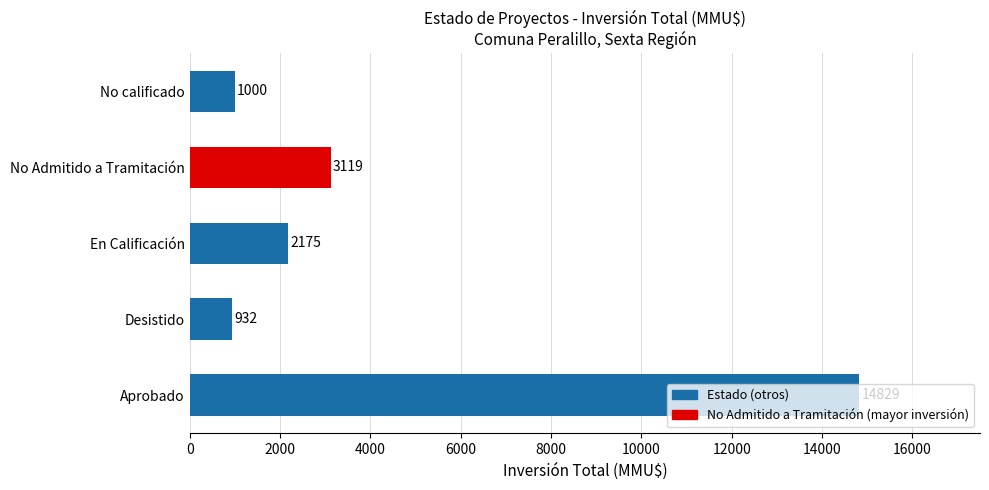

Which has a higher value, Desistido or Aprobado?

Aprobado